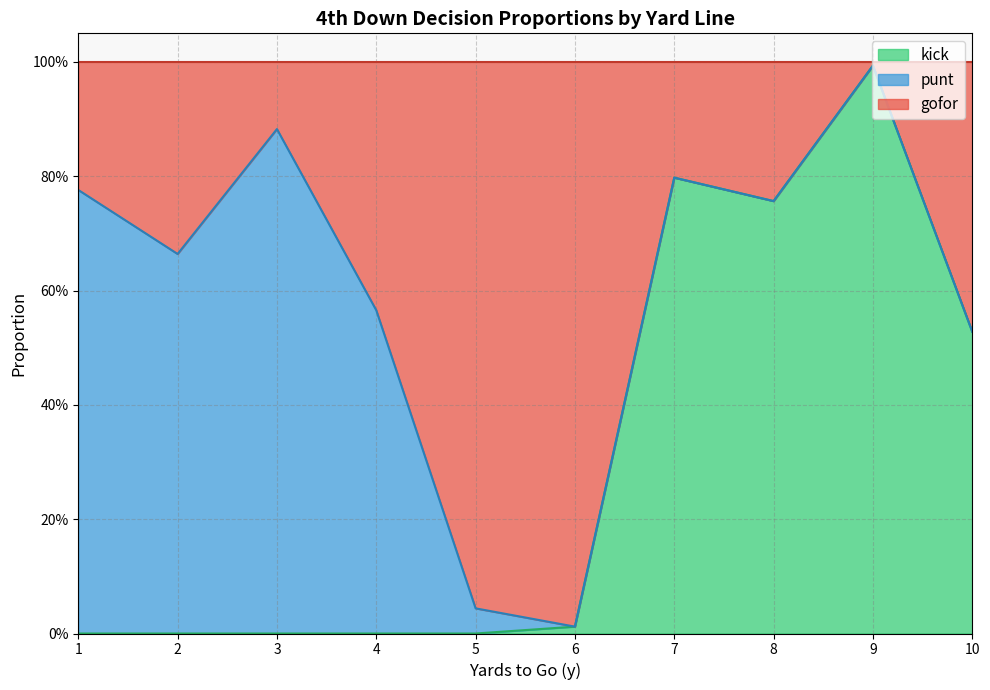

How many lines are shown in the chart?

2